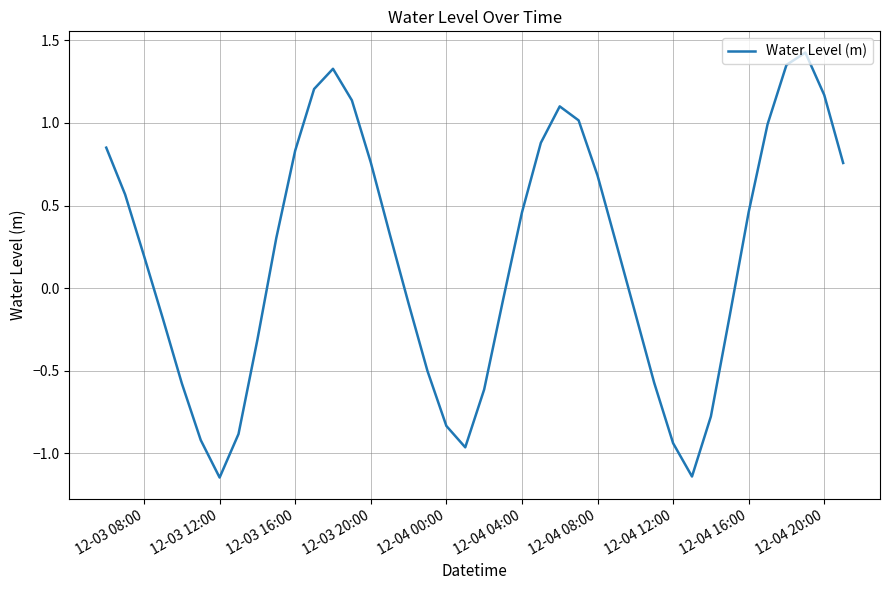

What is the difference between the maximum and minimum values?

2.6